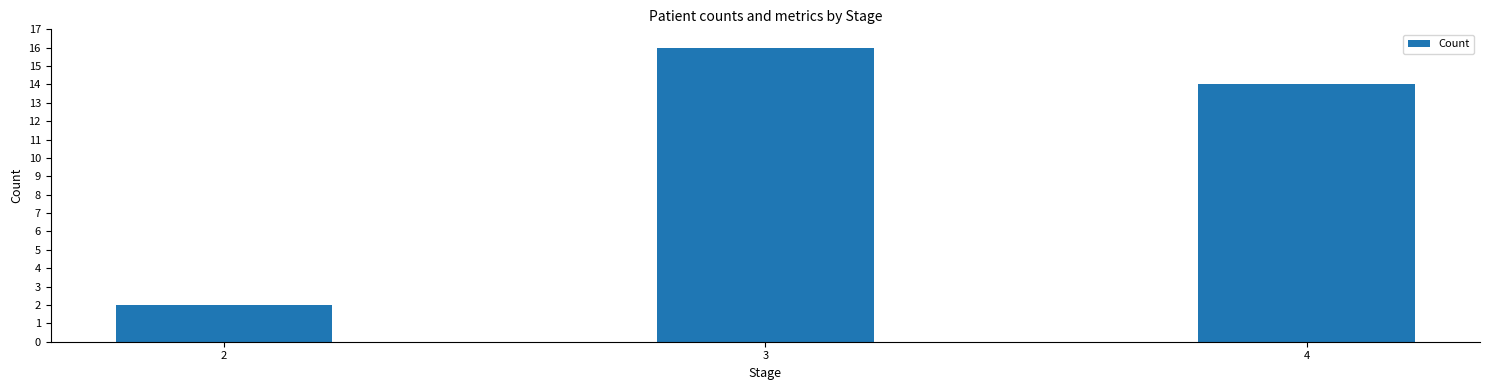

List the labels in order of value, smallest first.

2, 4, 3